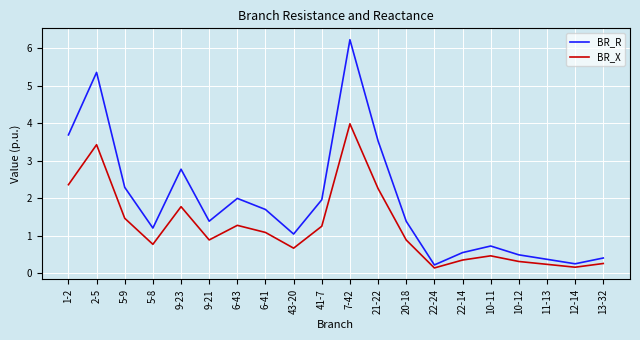

The value of BR_R at 2-5 is 2.0. True or false?

False